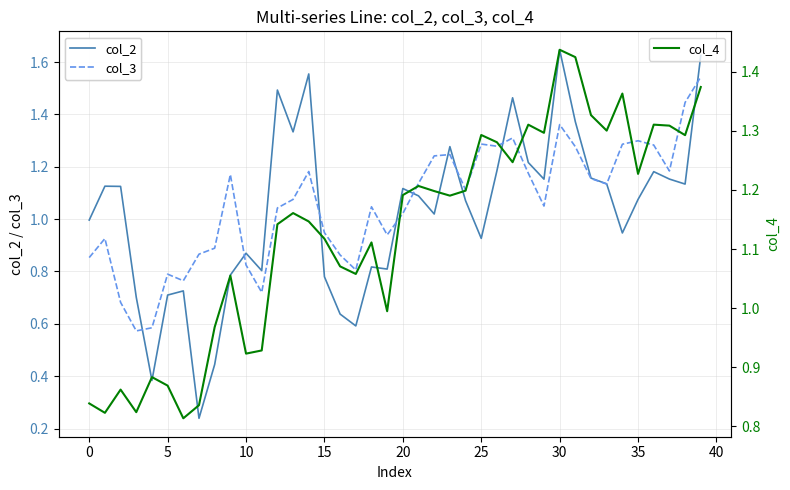

Which category has the highest value across all series?

30